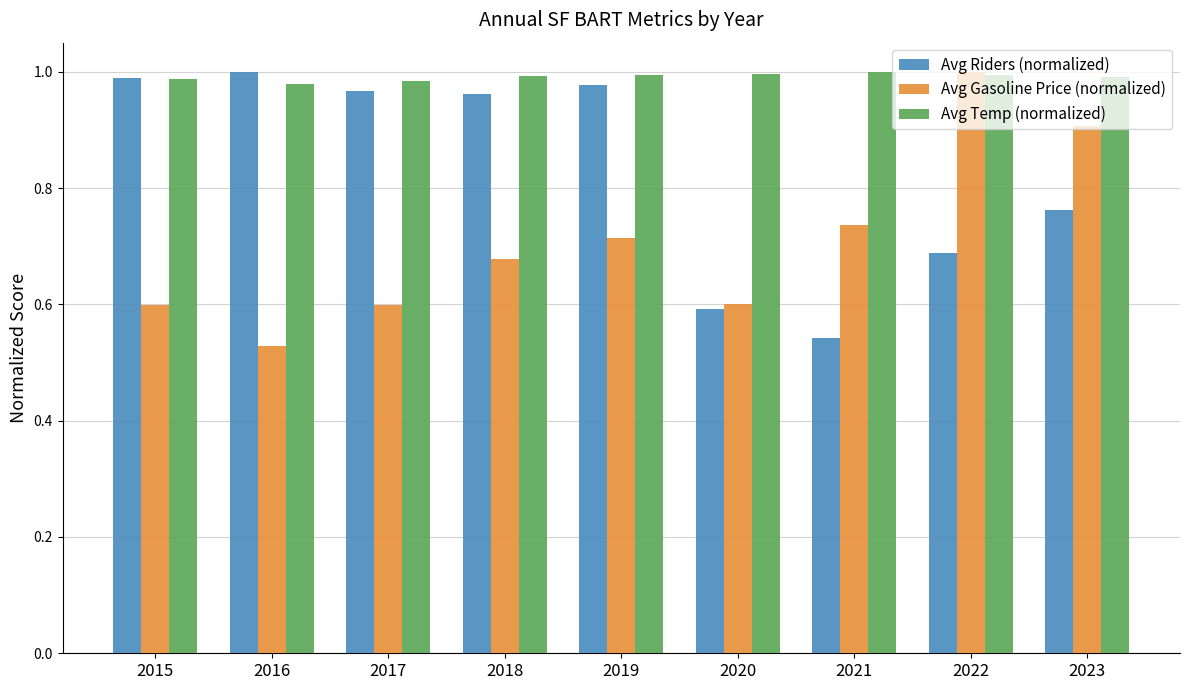

True or false: Avg Temp (normalized) has a value of 0.6 at 2019.

False